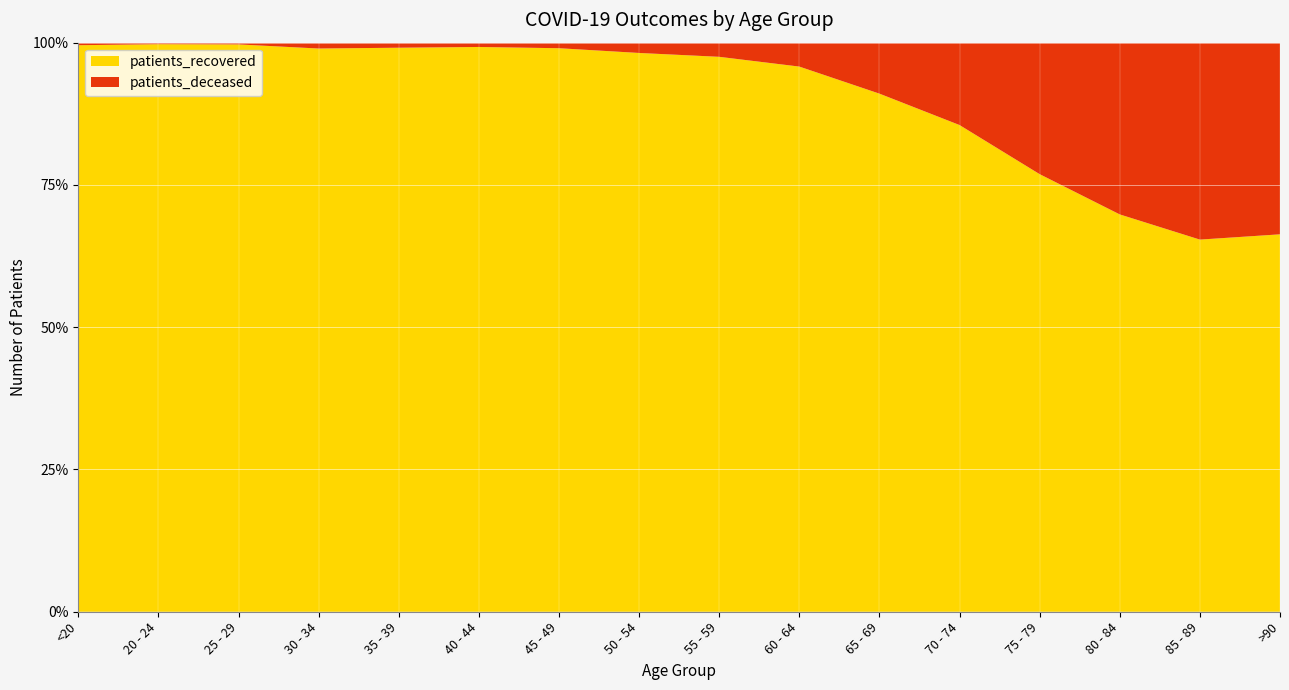

Reading left to right, extract all data points from this chart.

patients_recovered: 1110	371	651	962	1117	1446	2436	3800	4747	4925	4828	5820	5501	4356	2674	1154
patients_deceased: 5	1	2	10	10	11	24	70	121	216	475	985	1653	1883	1415	586